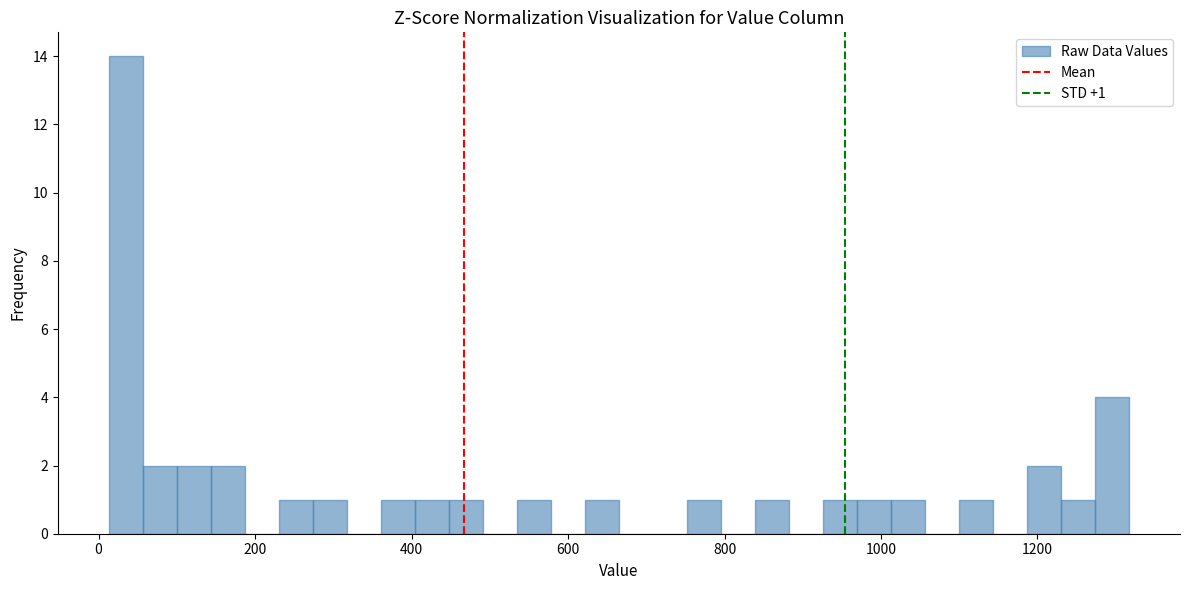

Around what value on the x-axis is the tallest bar? Give the approximate position of its centre, as read against the axis.

40